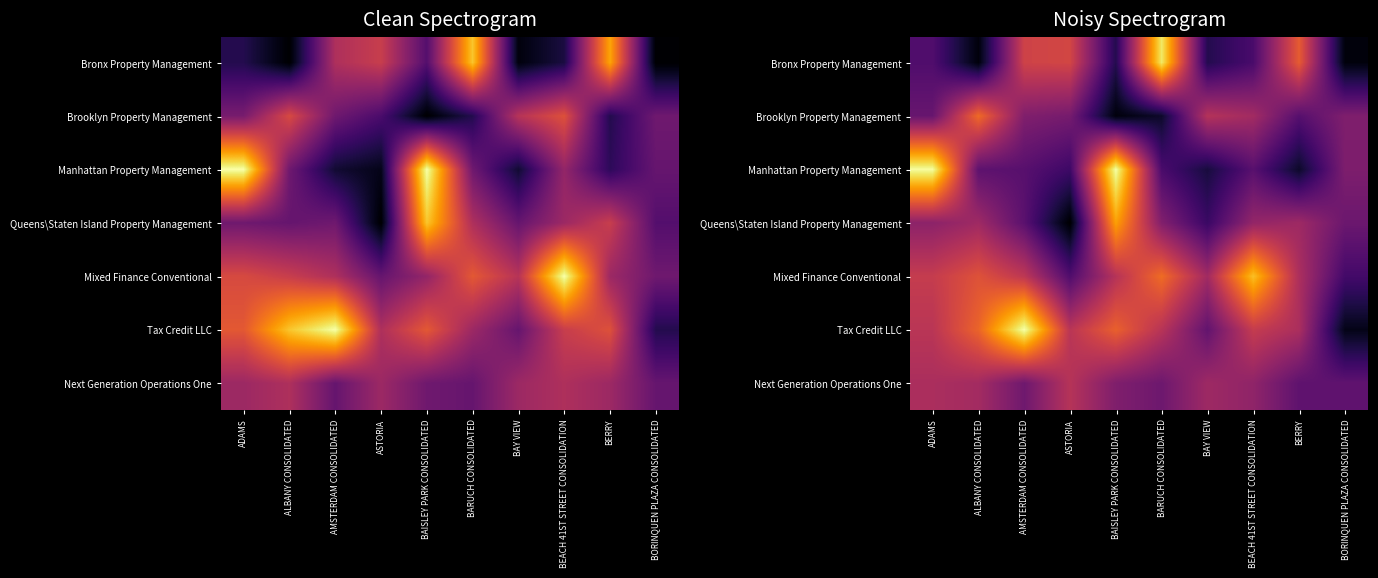

Is it true that Tax Credit LLC equals 13.6 at ALBANY CONSOLIDATED?

False